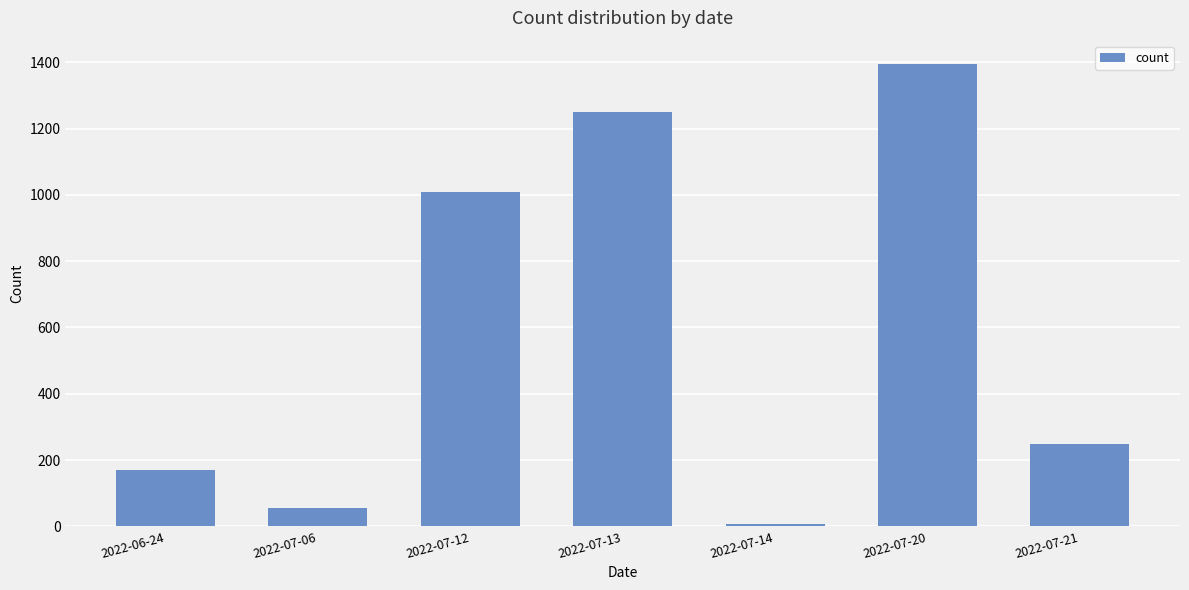

What is the value of the 2nd bar from the left?

56